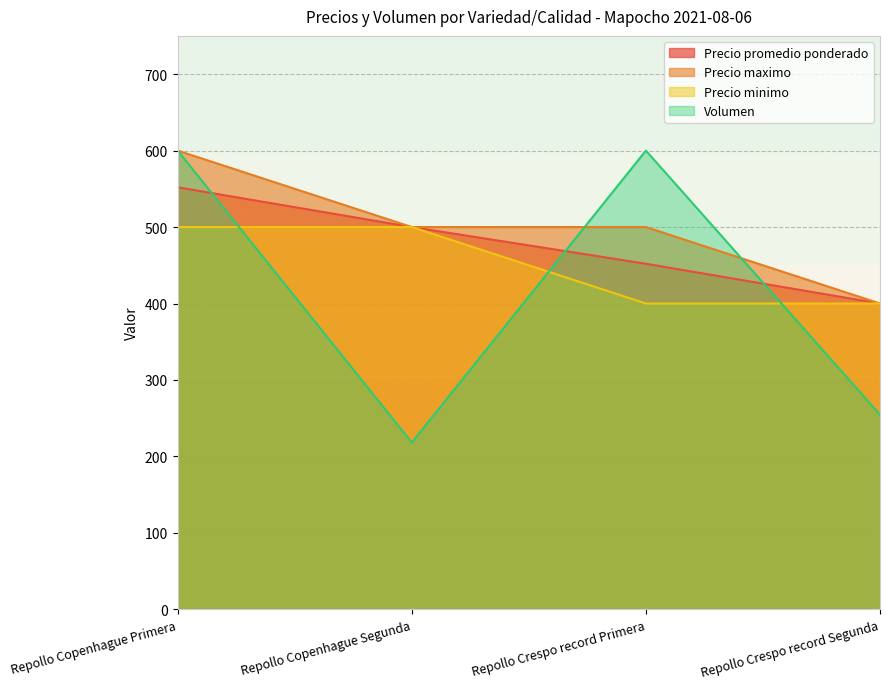

Count the number of categories in the chart.

4